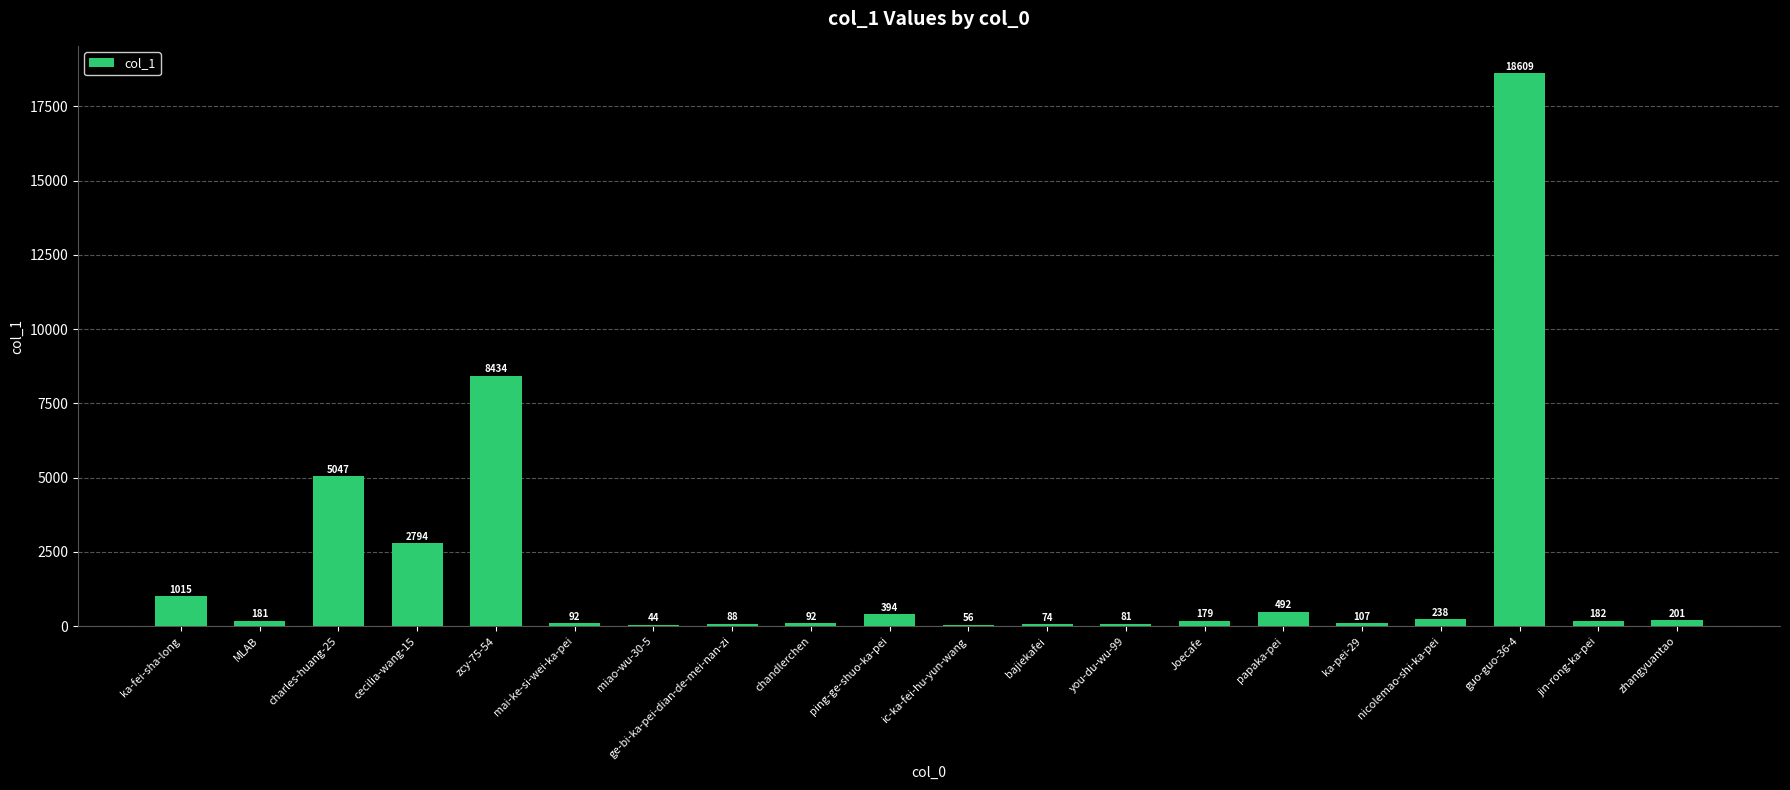

Read the value at ka-pei-29.

107